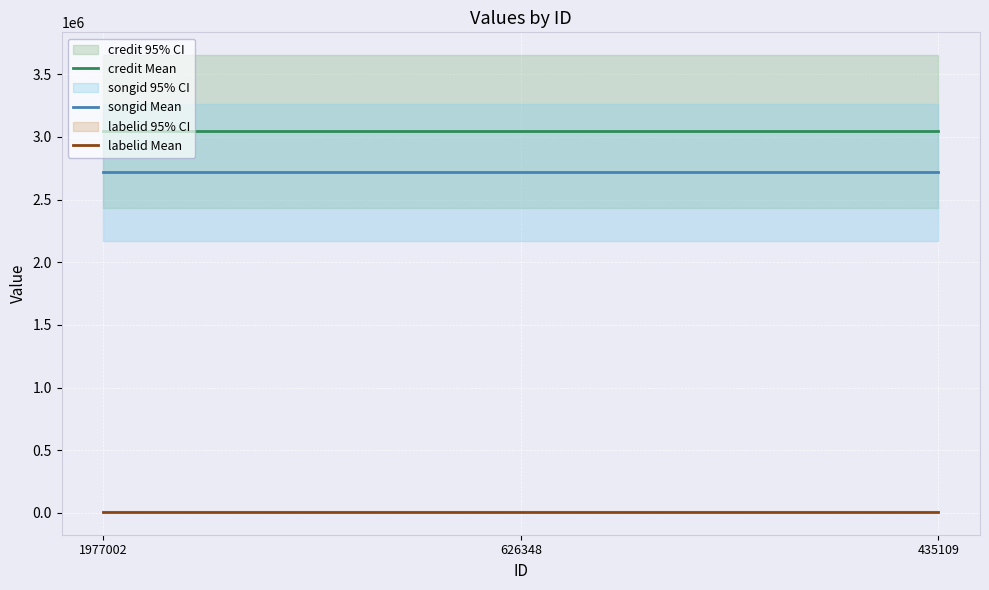

Is it true that songid Mean equals 2716228 at 1977002?

True